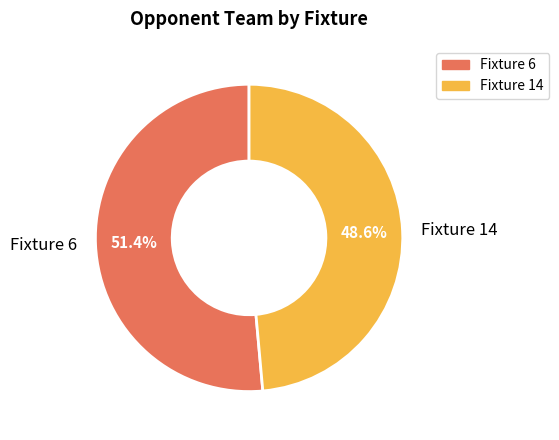

What is the majority slice?

Fixture 6